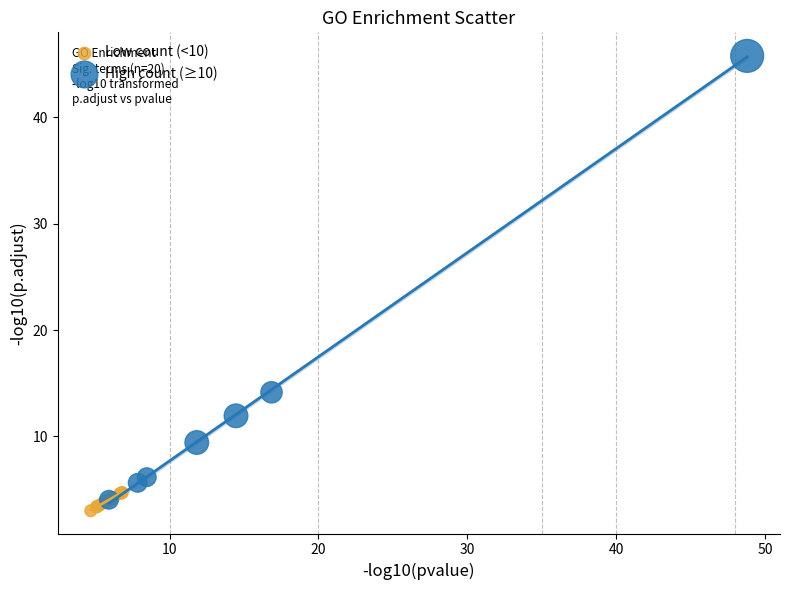

Which series has the largest Y range (max minus min)?

High count (≥10)